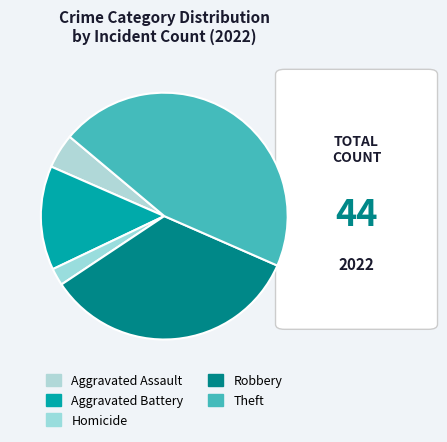

What is the smallest slice in the pie chart?

Homicide